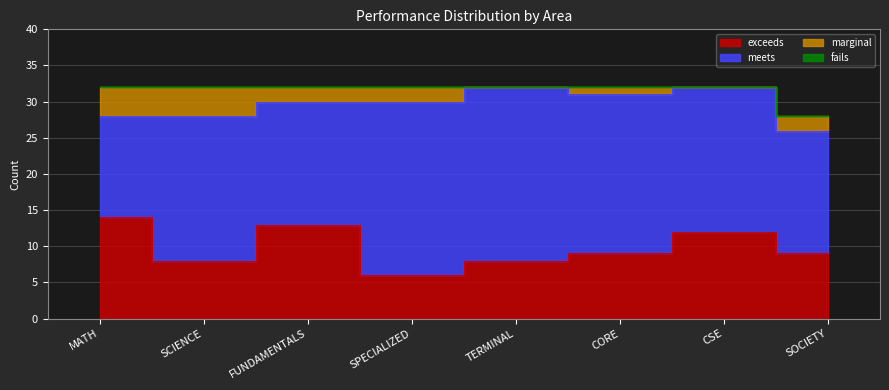

What is the average value of the exceeds series?

10